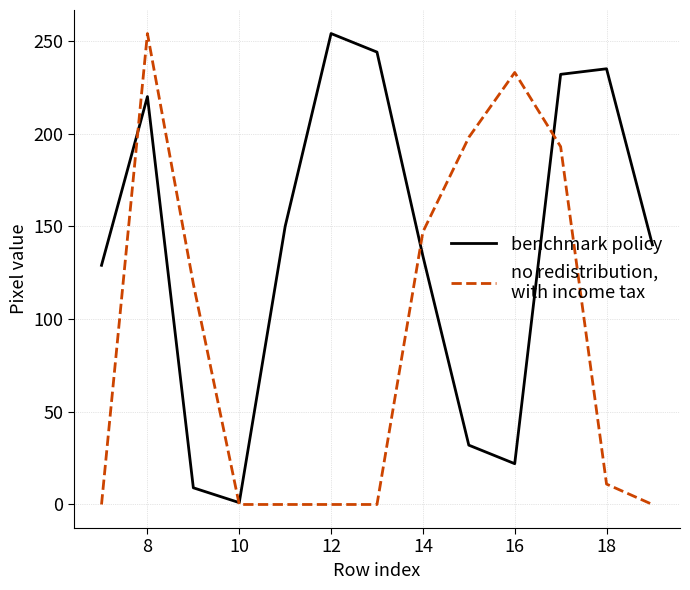

What is the greatest value displayed?

254